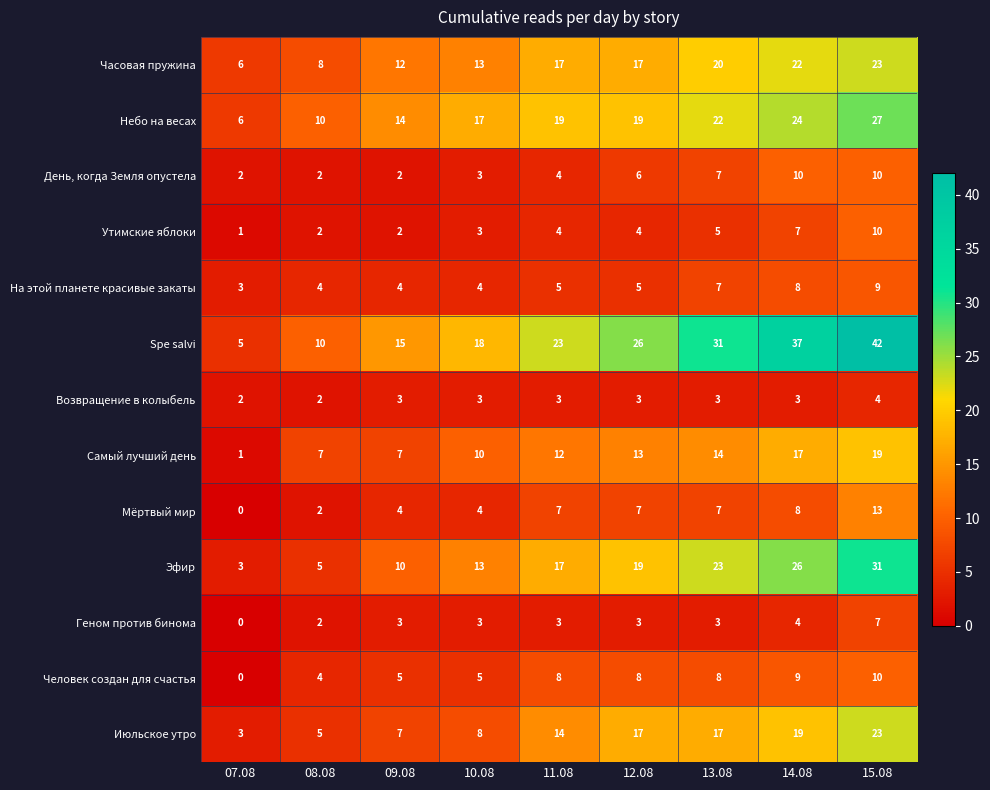

How many data points does each series have?

9